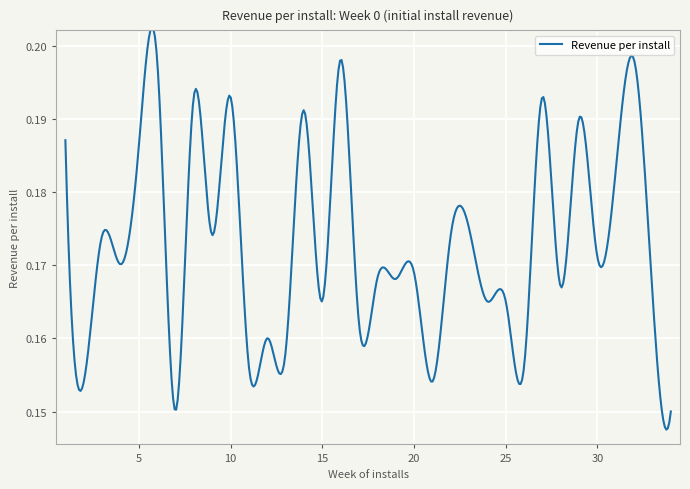

What is the value of the 25th point from the left?

0.2